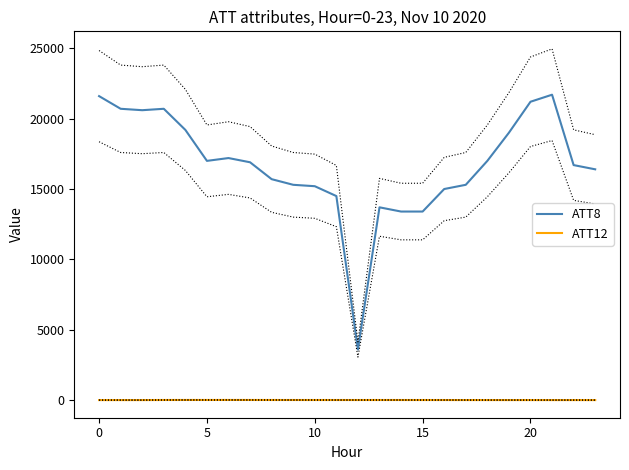

The ATT8 series shows 15300.0 at 9. True or false?

True